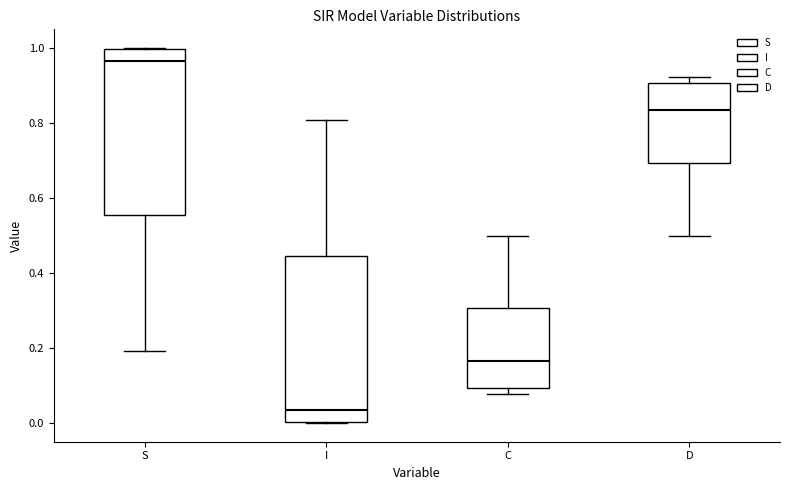

Which box's median line is the lowest?

I